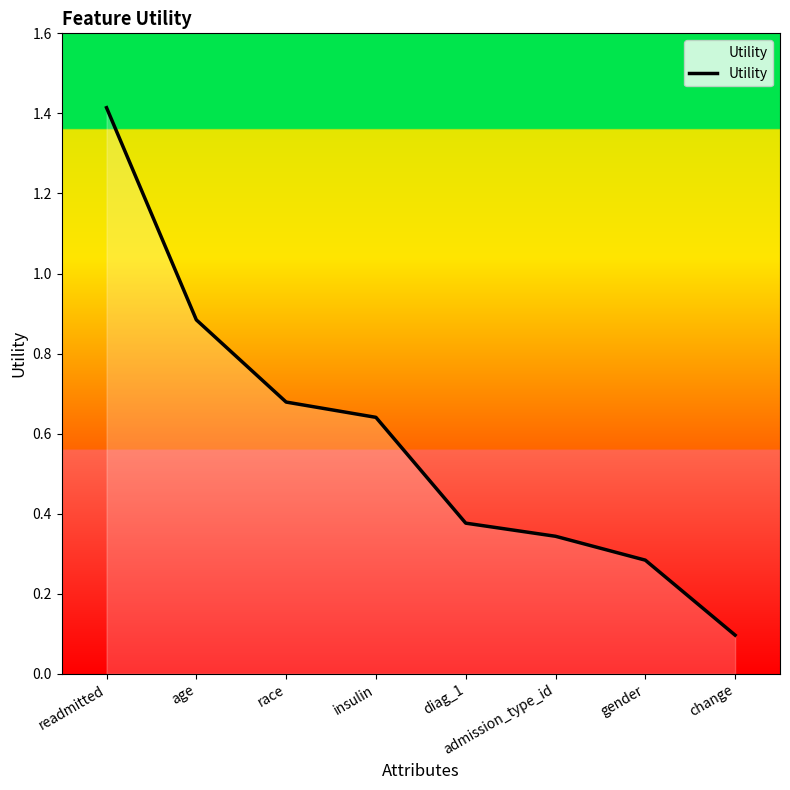

What is the difference between the second highest and minimum values?

0.8